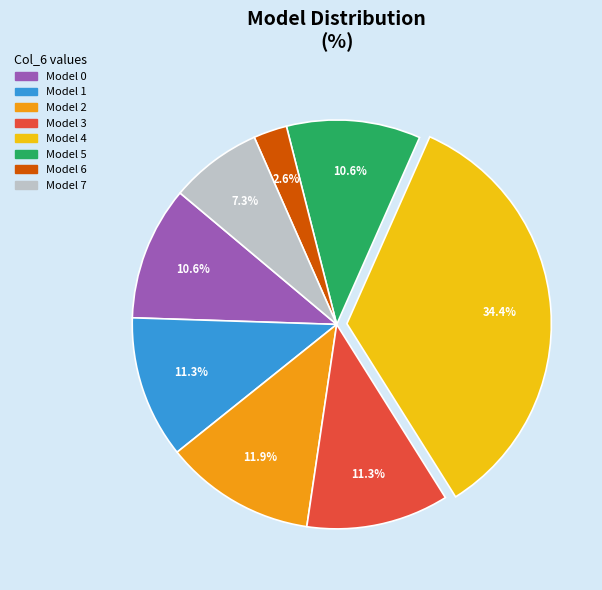

How many segments does this pie chart have?

8